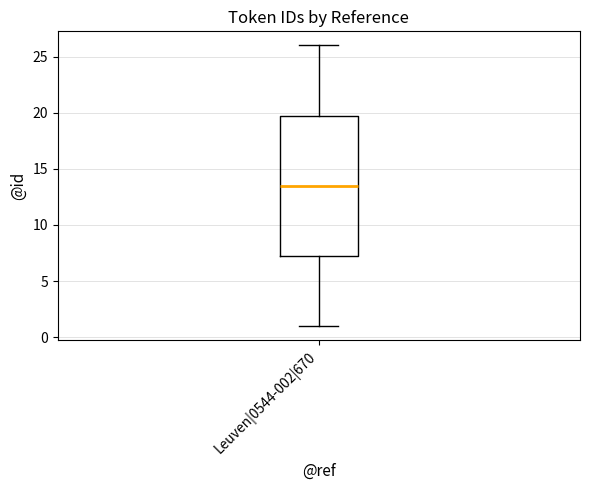

Where does the upper whisker of the box for Leuven|0544-002|670 end on the y-axis? The values are not printed on the chart, so give them approximately, as read against the axis.

26.0